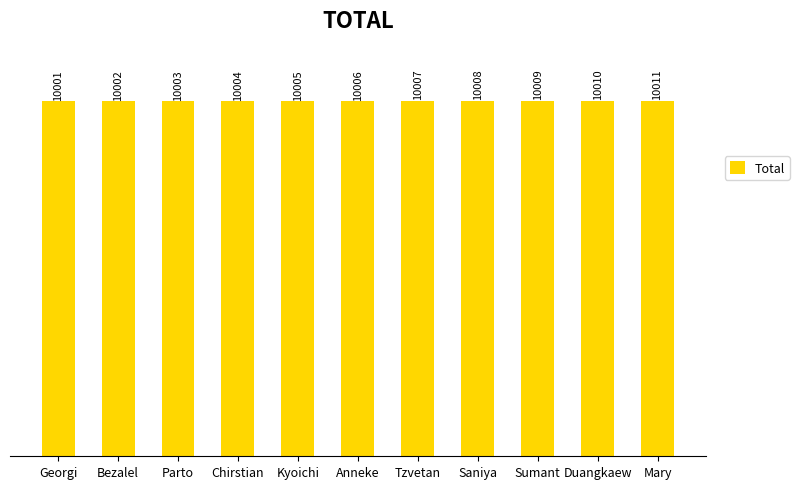

The chart shows a value of 10006 at Anneke. True or false?

True